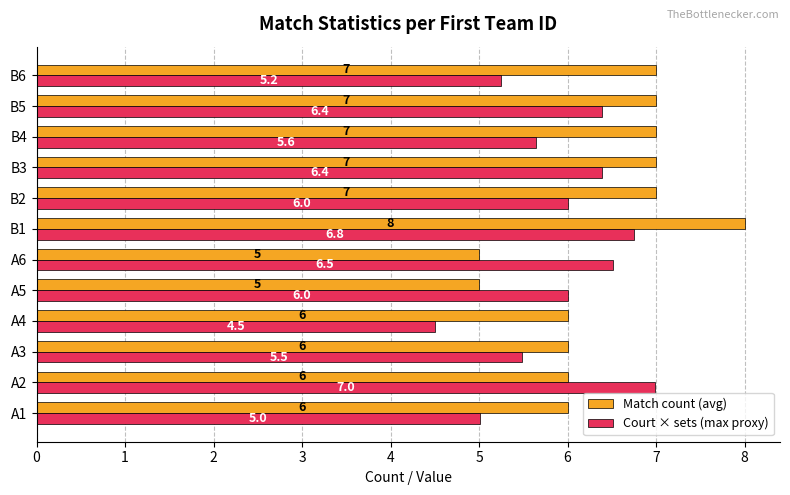

The value of Match count (avg) at B5 is 2.1. True or false?

False